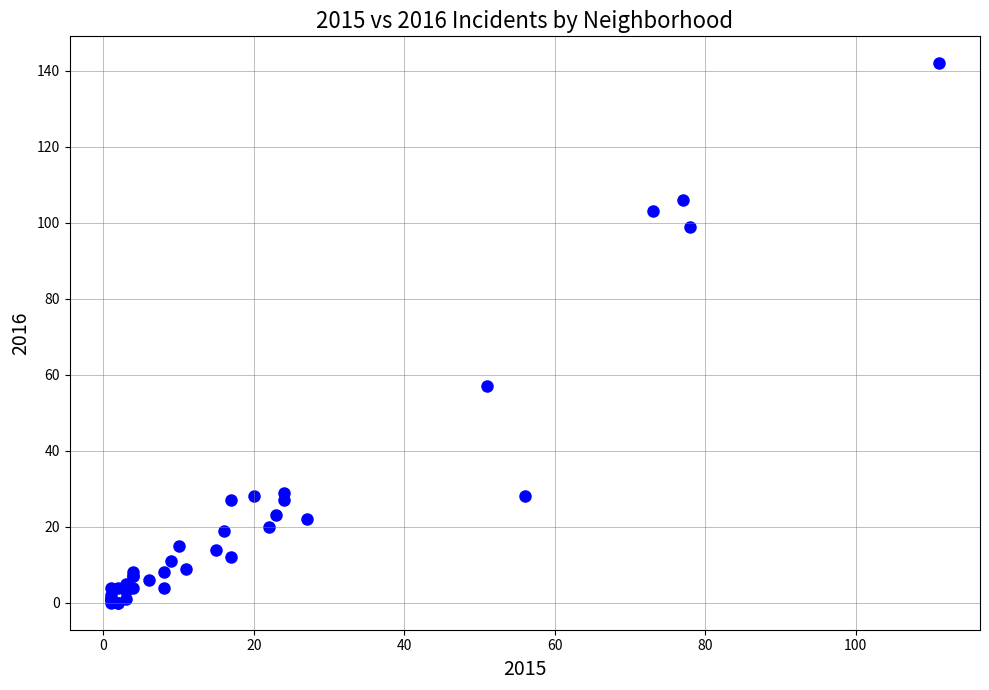

What Y value in the scatter plot is closest to 71?

57